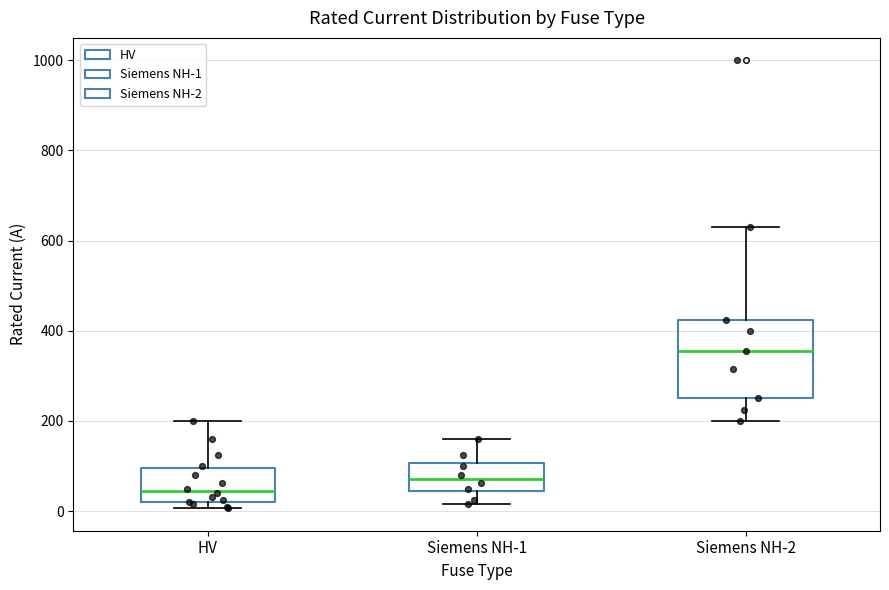

Which box's median line is the highest?

Siemens NH-2